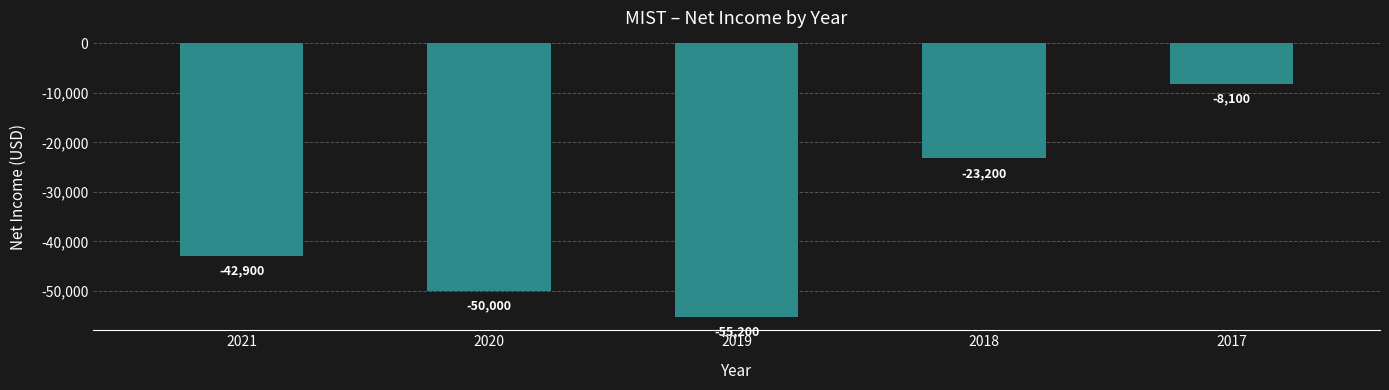

What is the value of the 1st bar from the left?

-42900